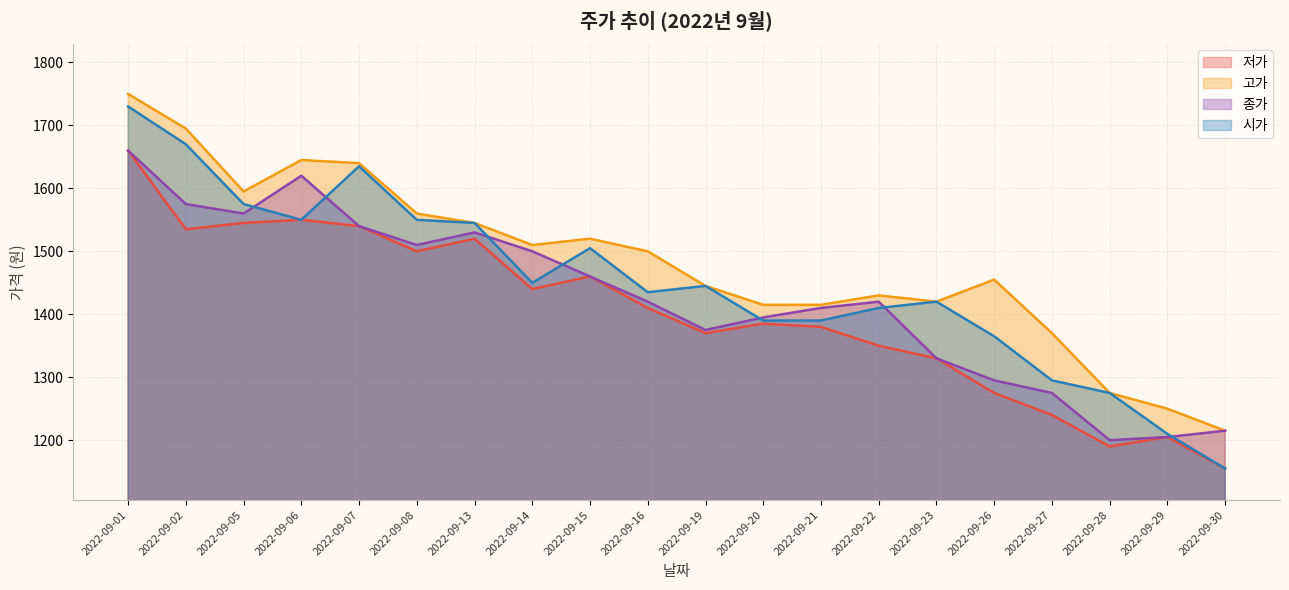

True or false: 시가 and 저가 cross at least once.

False